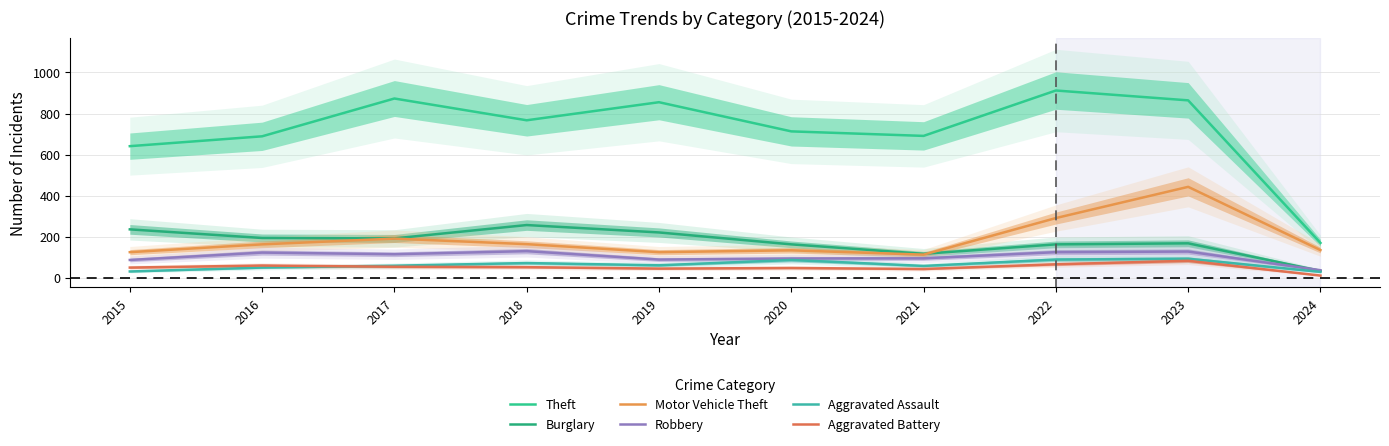

Which category has the highest value in the Motor Vehicle Theft series?

2023